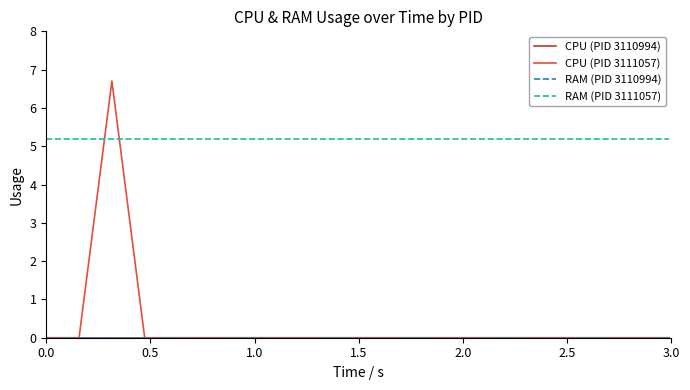

Does the chart display data point markers on the line(s)?

No